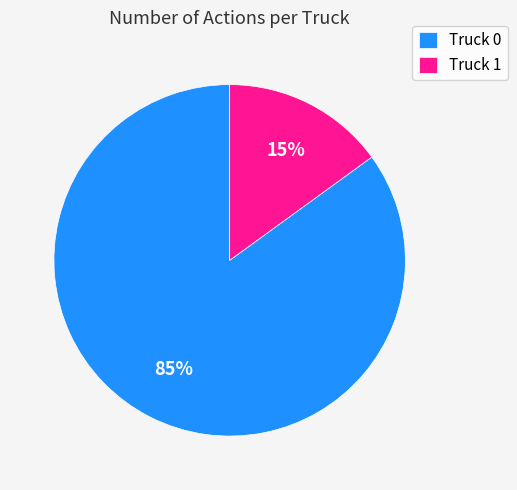

Which category has the smallest portion of the pie?

Truck 1